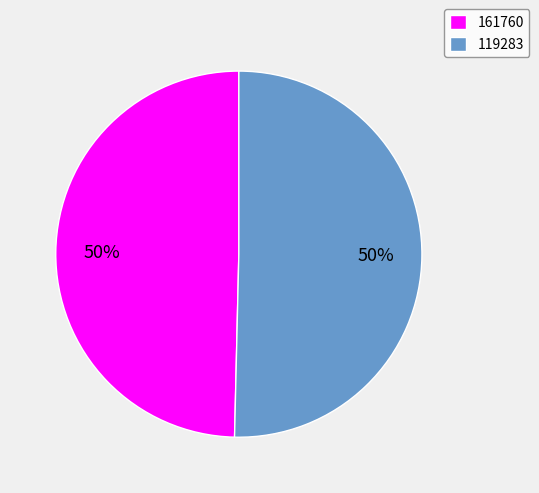

Do 119283 and 161760 together represent more than half of the pie?

Yes